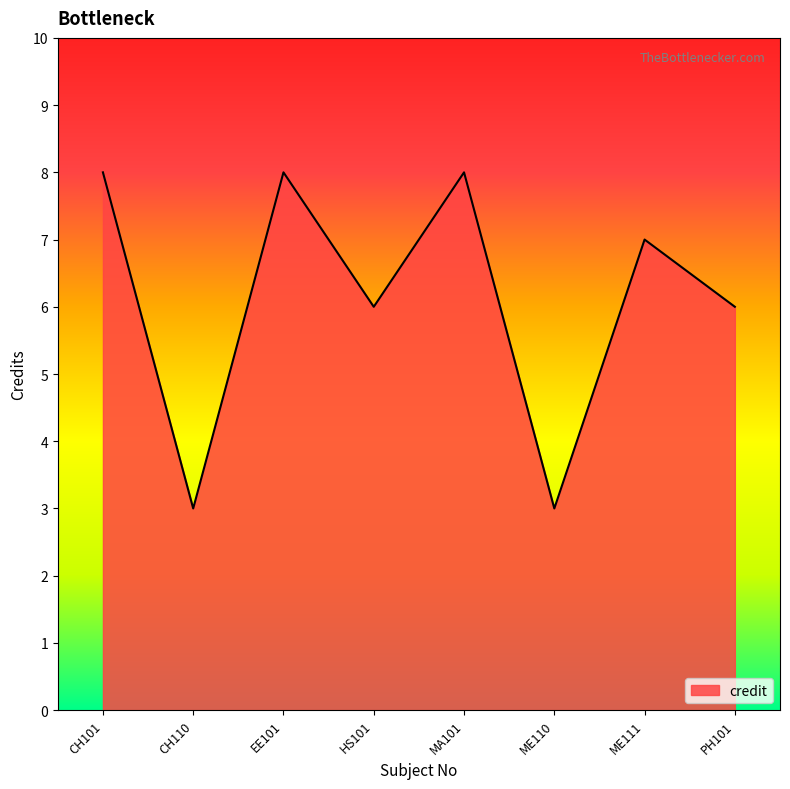

At which category does the data reach its first local valley?

CH110